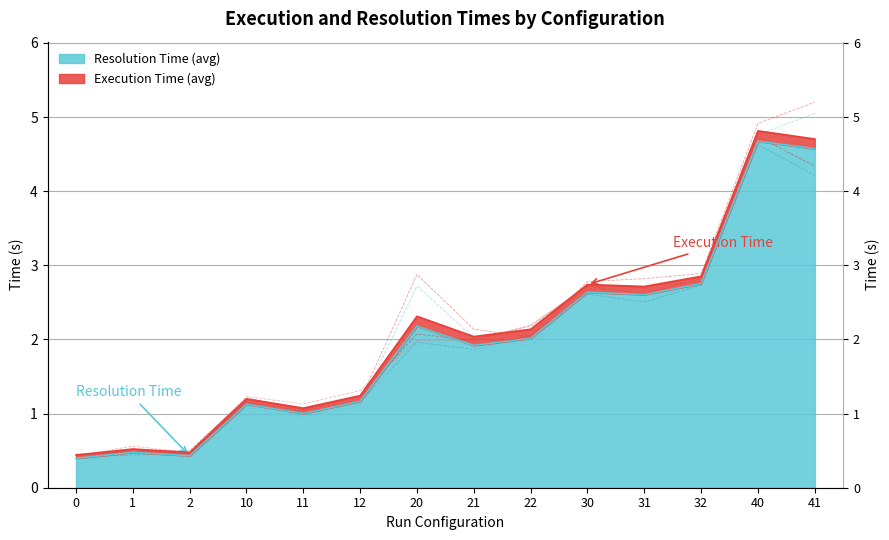

Reading right to left, what are all the values shown in this chart?

Execution Time (Run 1): 5.2	4.9	2.9	2.8	2.8	2.0	2.1	2.9	1.2	1.0	1.2	0.5	0.5	0.4
Execution Time (Run 2): 4.3	4.7	2.8	2.6	2.7	2.2	2.0	2.1	1.2	1.1	1.2	0.5	0.5	0.5
Execution Time (Run 3): 4.6	4.8	2.8	2.7	2.7	2.2	2.0	2.0	1.3	1.1	1.2	0.5	0.6	0.4
Resolution Time (Run 1): 5.0	4.8	2.8	2.7	2.7	1.9	2.0	2.7	1.1	1.0	1.1	0.4	0.5	0.4
Resolution Time (Run 2): 4.2	4.6	2.7	2.5	2.6	2.1	1.9	2.0	1.2	1.0	1.1	0.5	0.4	0.4
Resolution Time (Run 3): 4.5	4.6	2.8	2.6	2.6	2.1	1.9	1.9	1.2	1.1	1.2	0.4	0.5	0.4